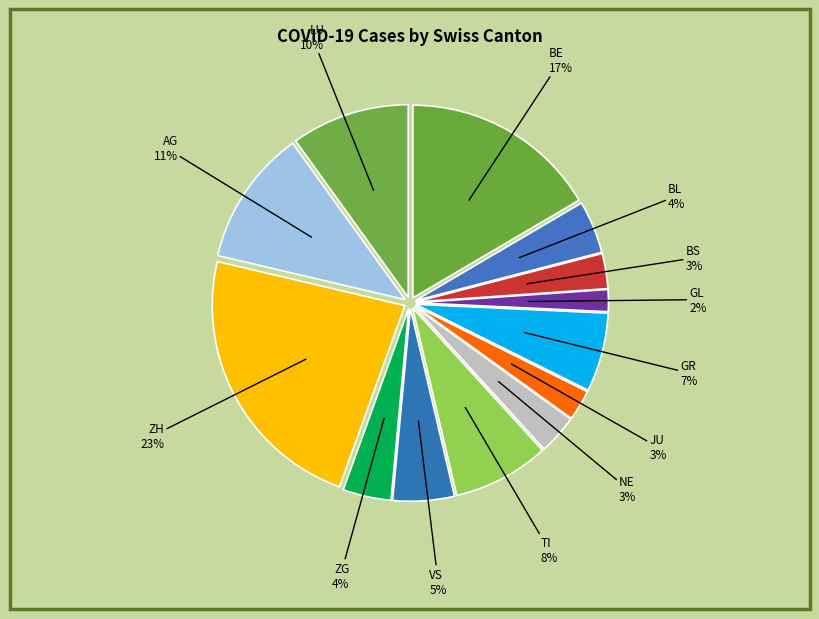

The BS slice represents 3% of the pie. True or false?

True